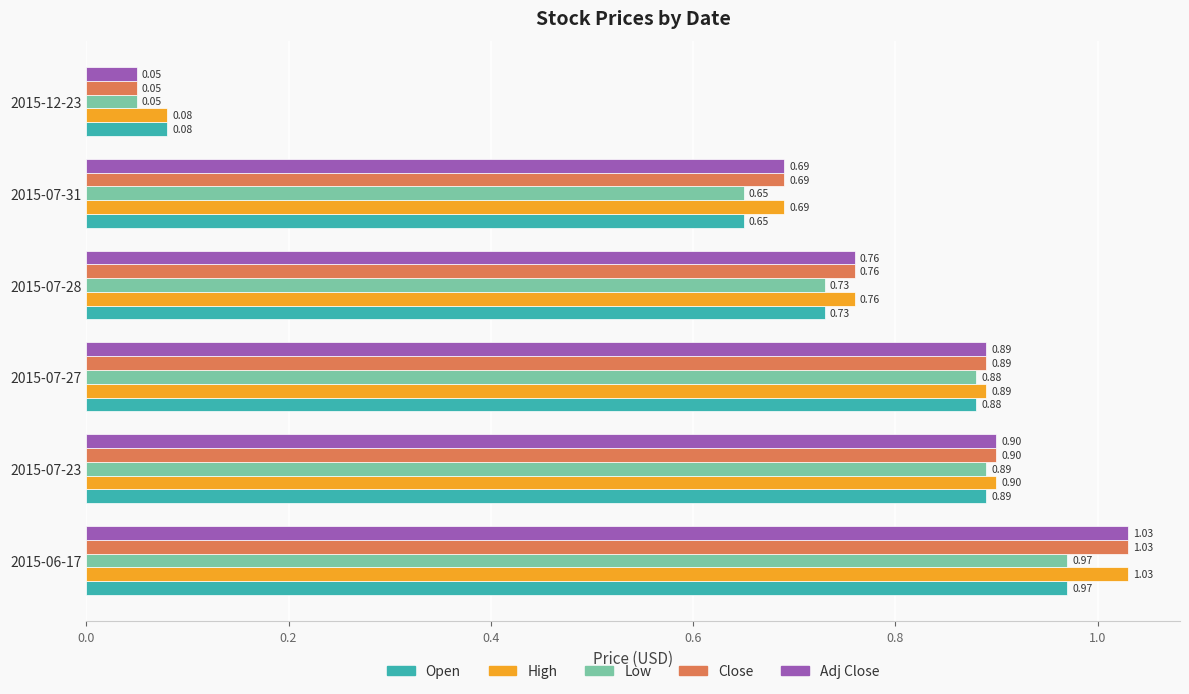

Rank the categories by Adj Close value from lowest to highest.

2015-12-23, 2015-07-31, 2015-07-28, 2015-07-27, 2015-07-23, 2015-06-17